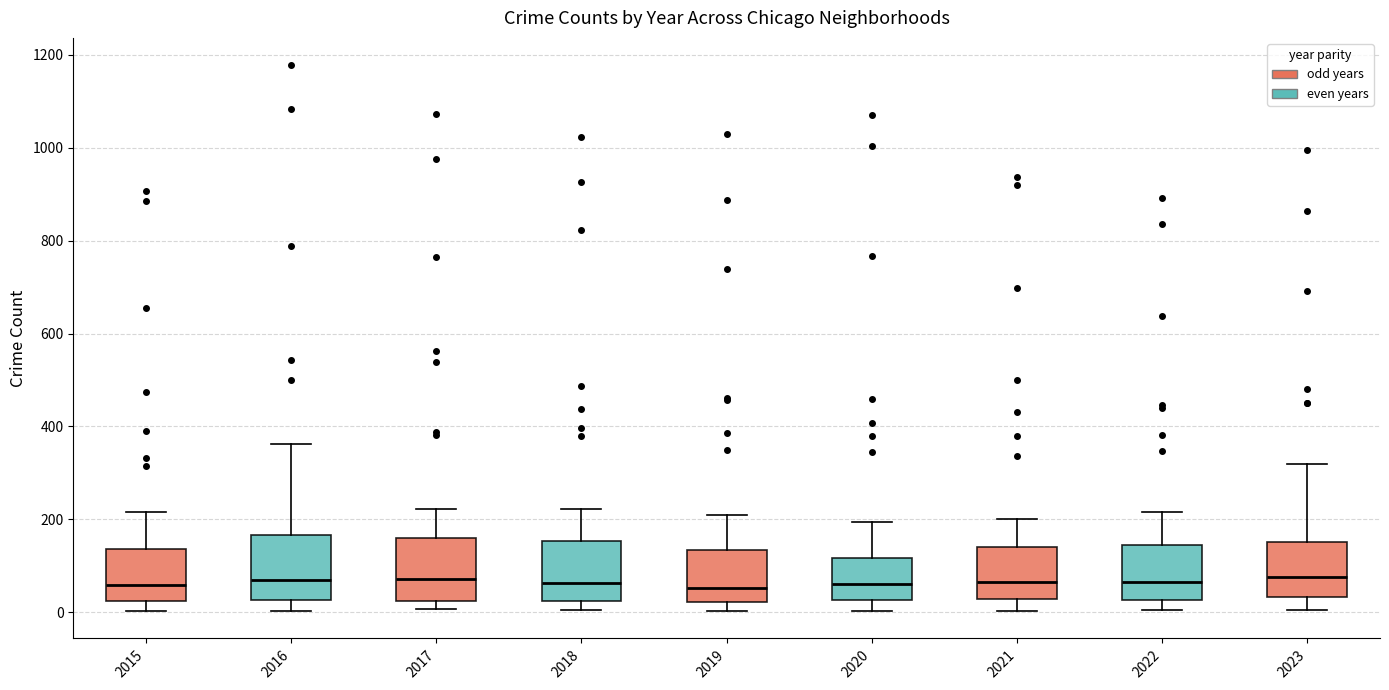

Where is the lower edge of the box at x = 2021 on the y-axis? The values are not printed on the chart, so give them approximately, as read against the axis.

20